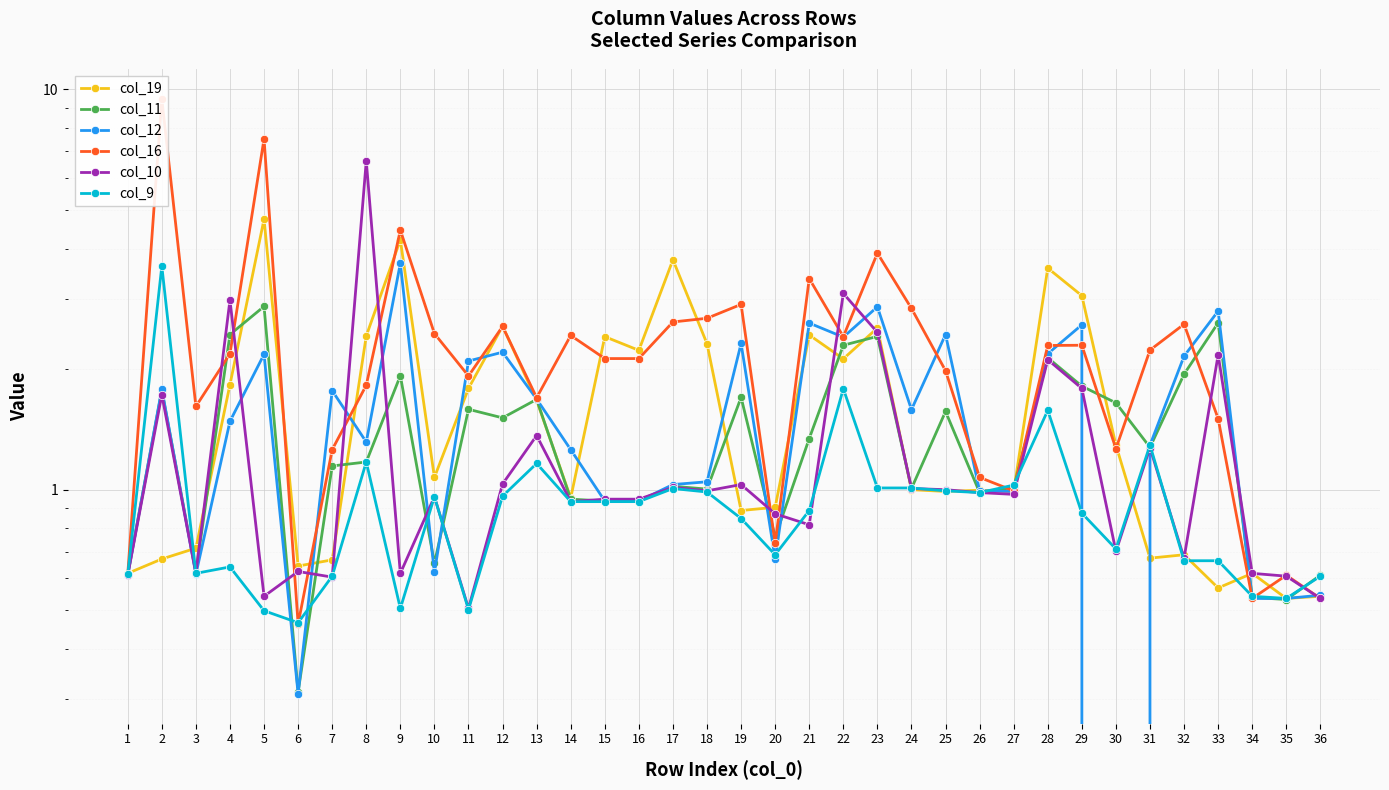

Where does the col_19 series first go above 1?

4